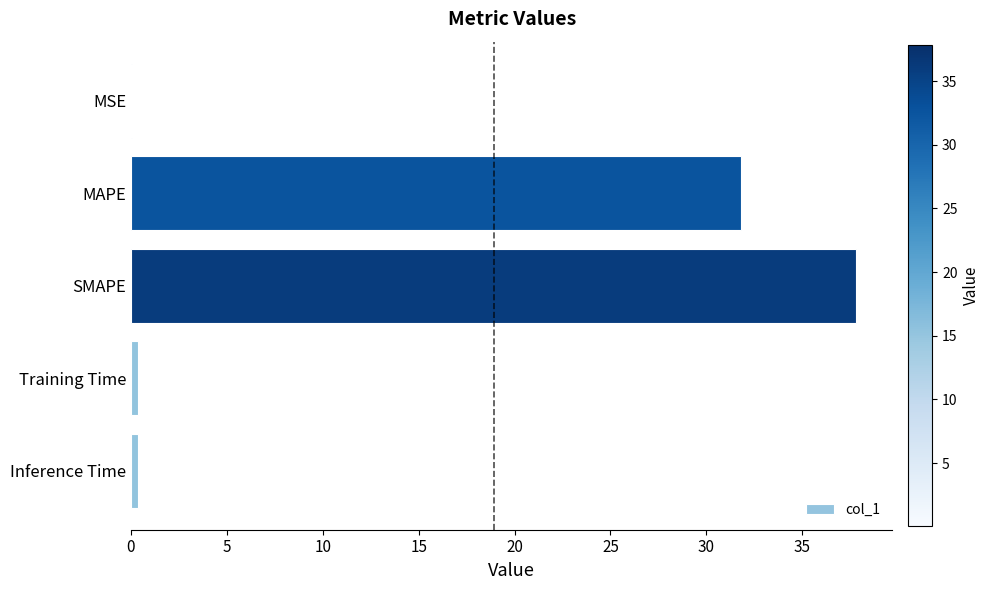

At which label is the value closest to 18?

MAPE